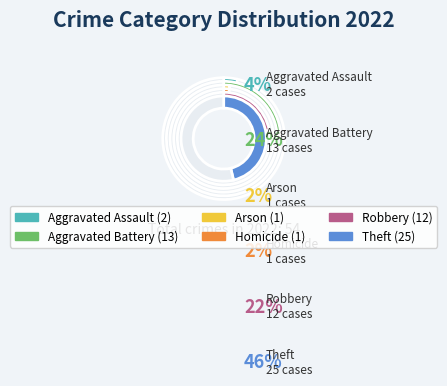

What is the largest slice in the pie chart?

Theft